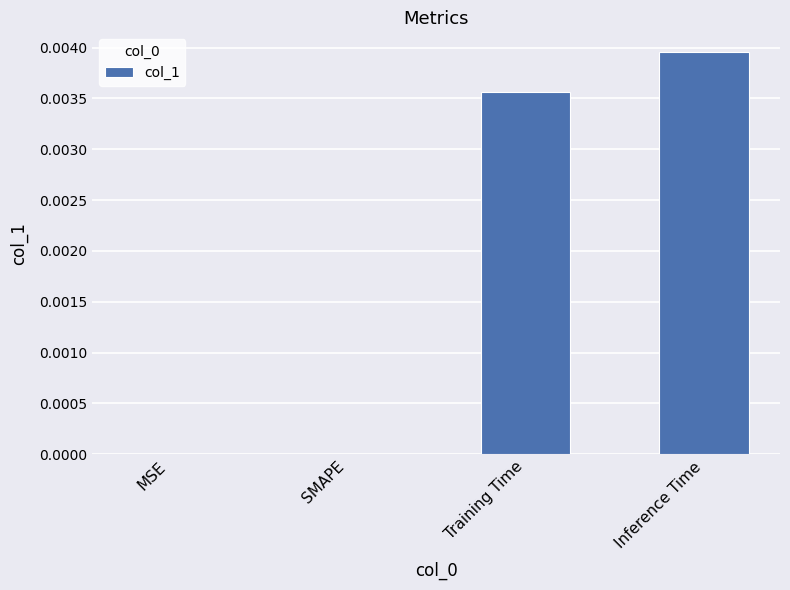

Which has a higher value, Inference Time or SMAPE?

Inference Time